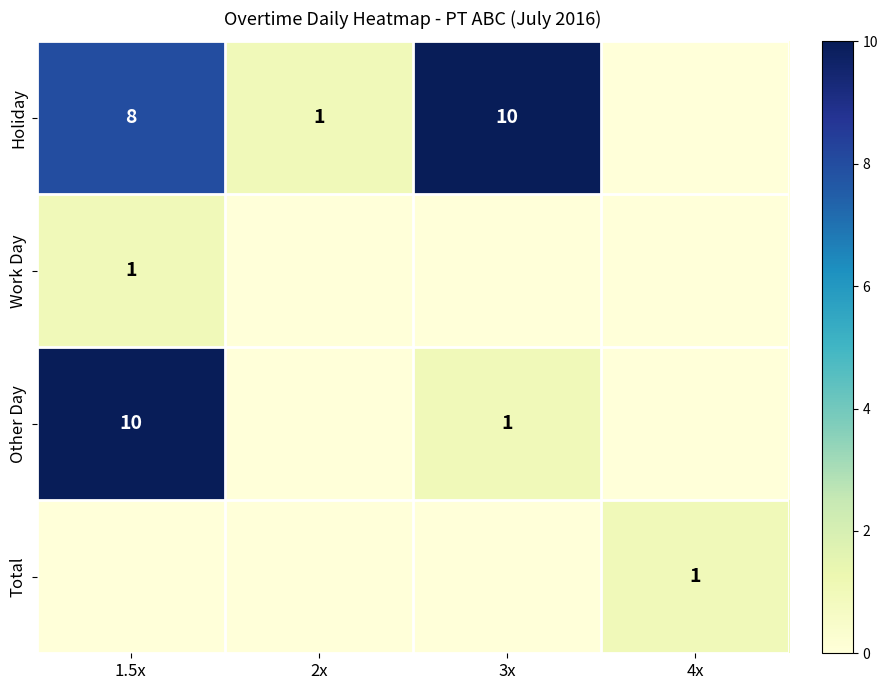

What is the sum of the Holiday values at 2x and 3x?

11